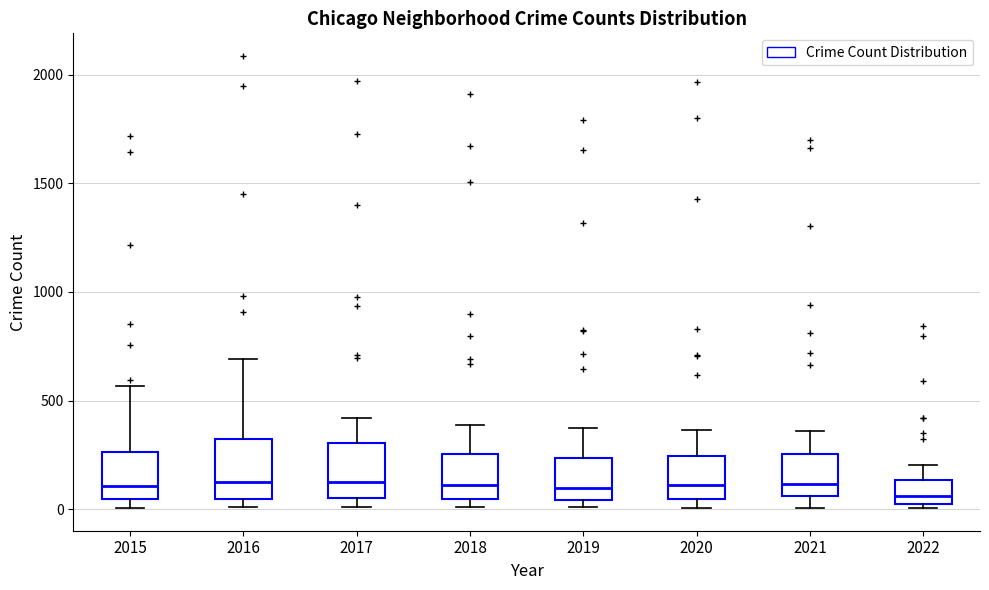

Where does the median line of the box at x = 2015 sit on the y-axis? The values are not printed on the chart, so give them approximately, as read against the axis.

100